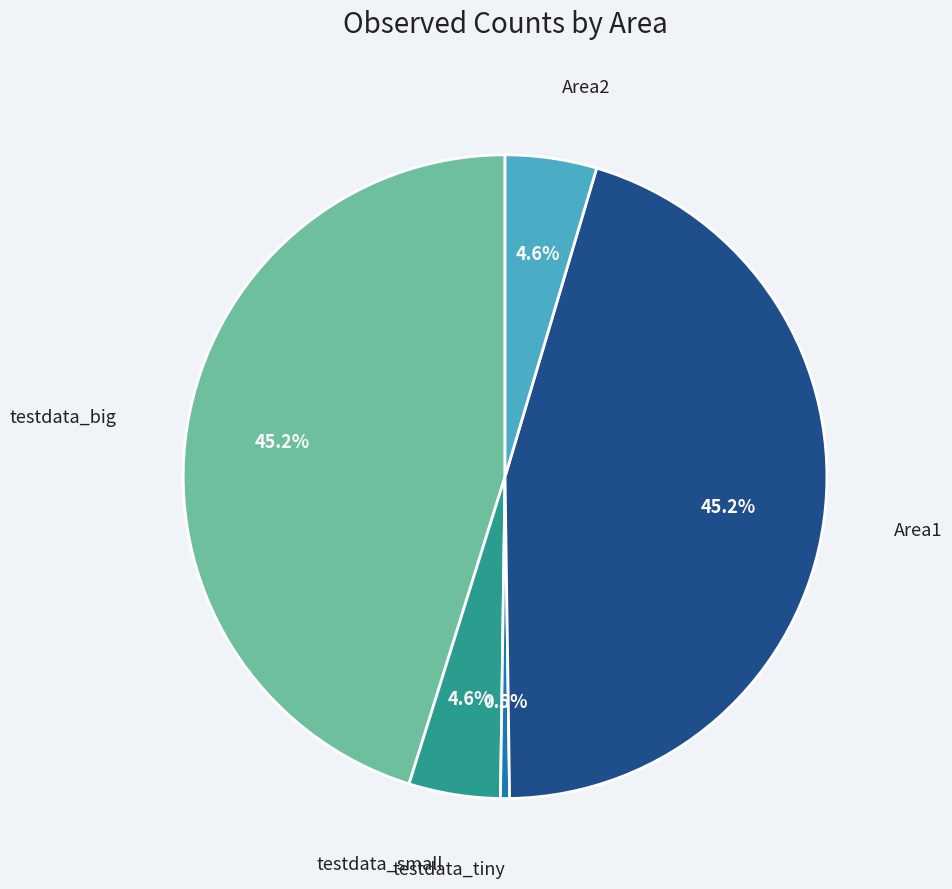

Which slice is the smallest?

testdata_tiny